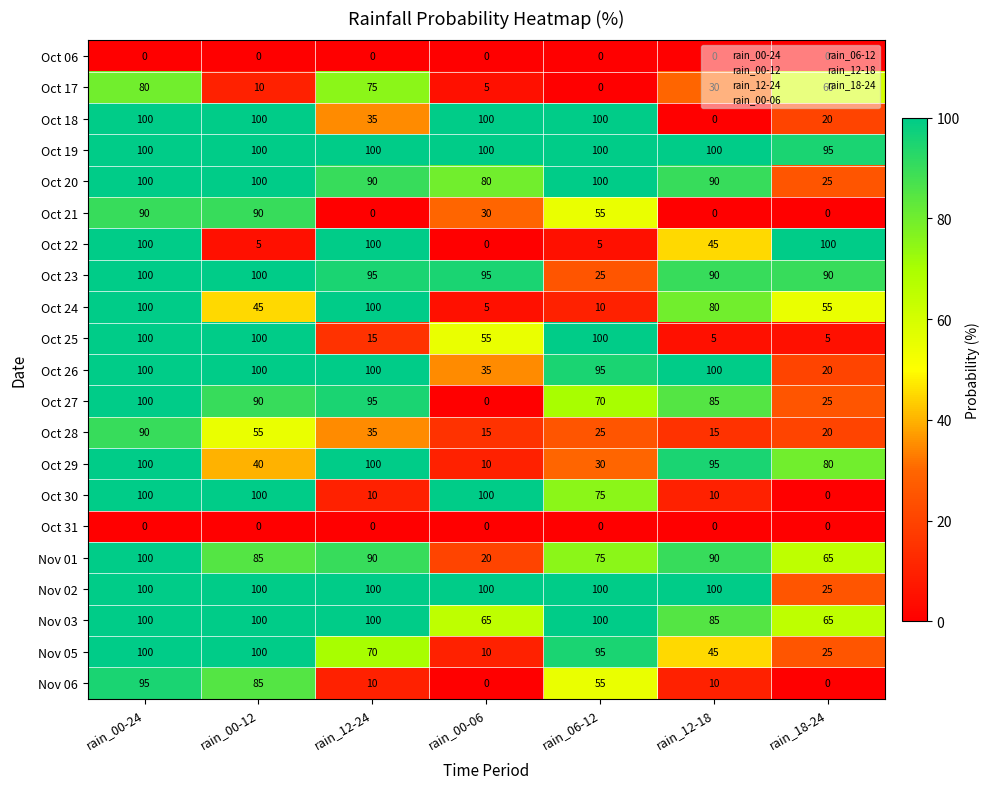

How many data points in Oct 27 are less than 85?

3